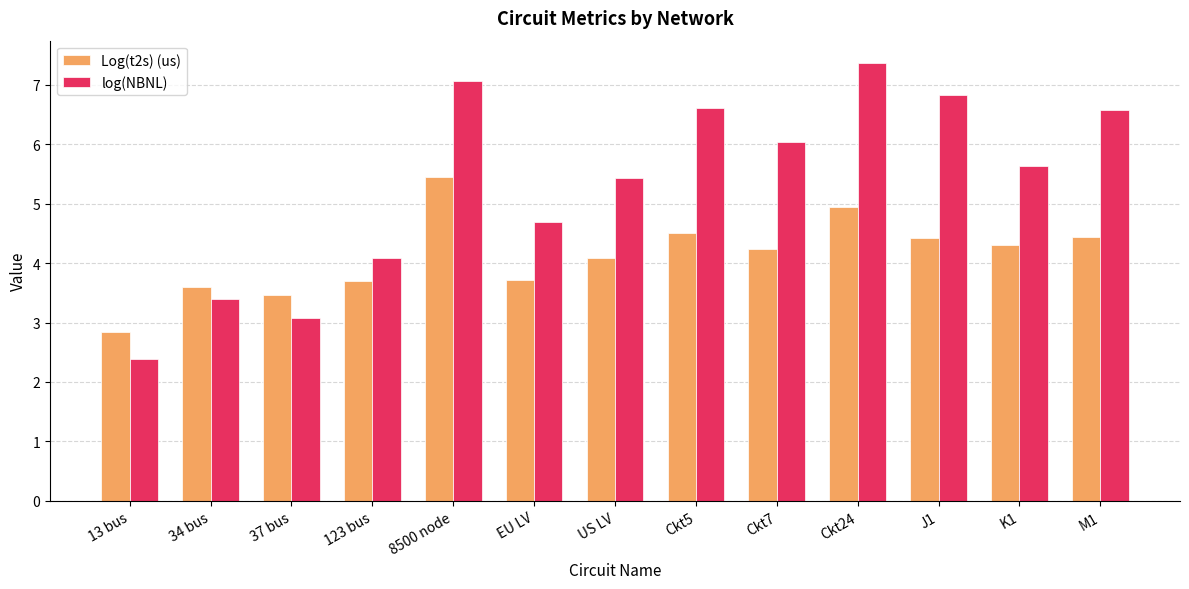

Rank the series by their maximum value, from lowest to highest.

Log(t2s) (us), log(NBNL)